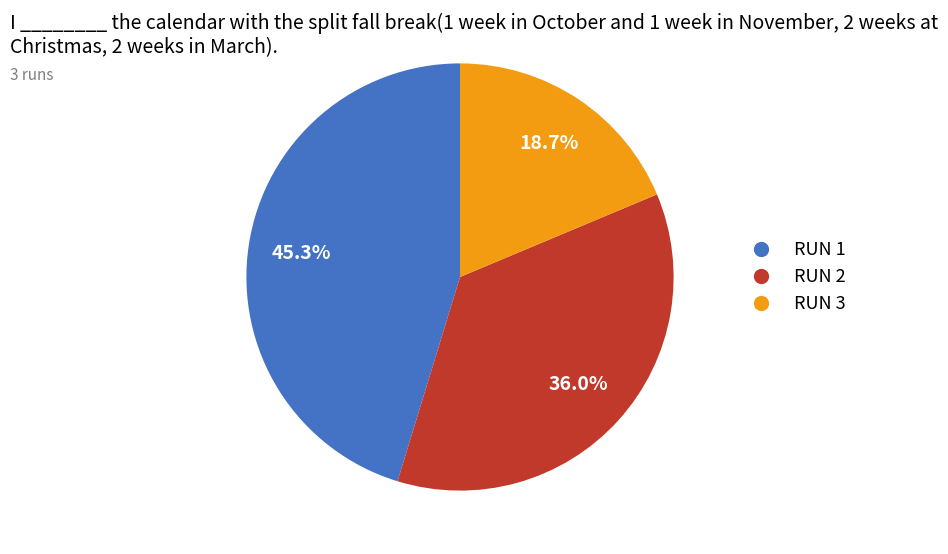

To the nearest percent, what is the average slice percentage?

33%